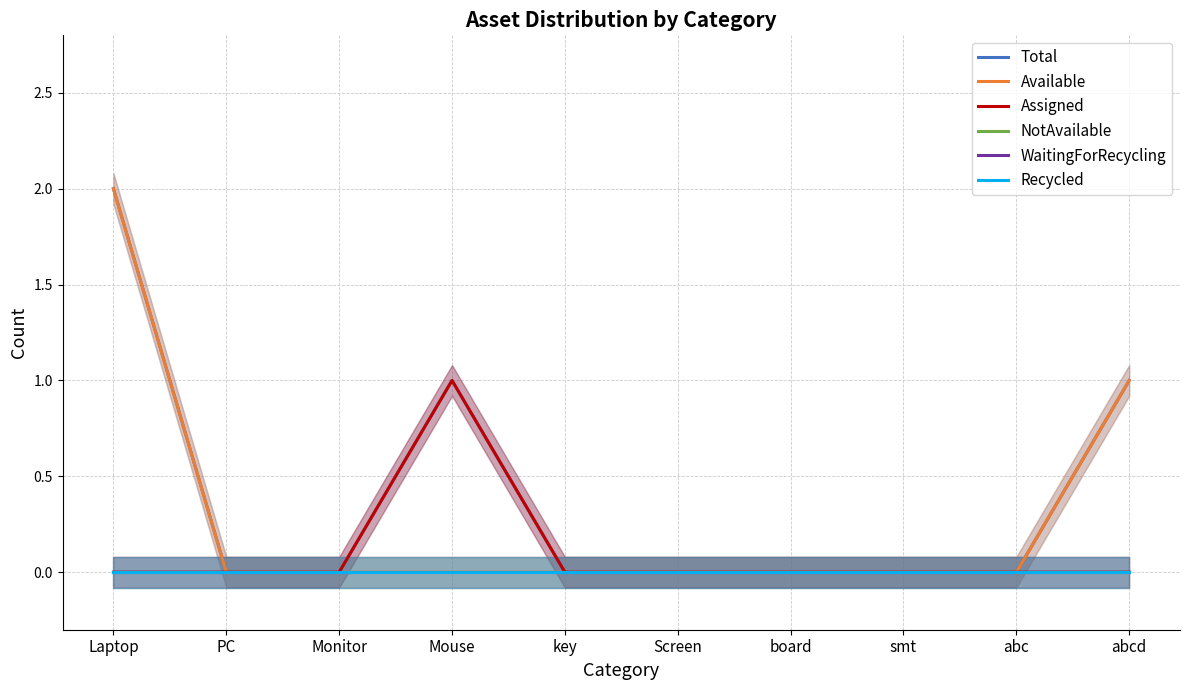

What is the label of the 10th point from the right?

Laptop